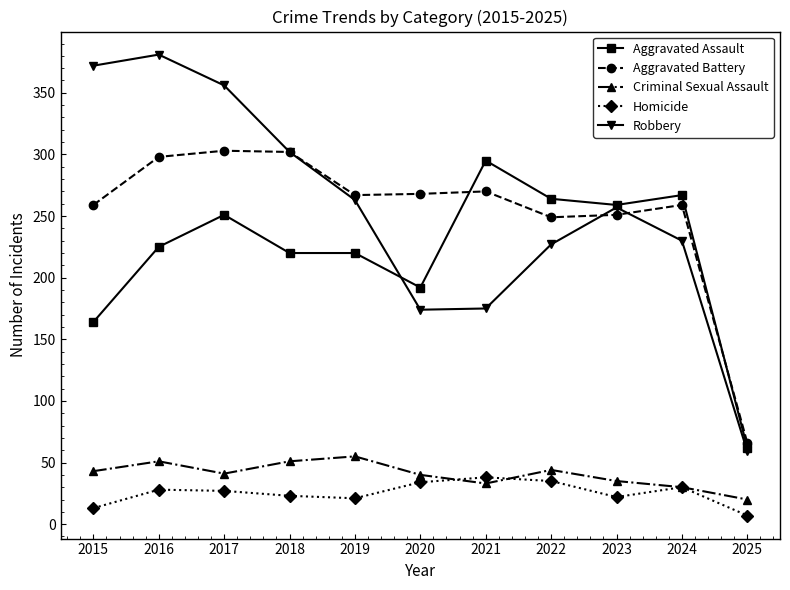

What are all the series names shown in the legend?

Aggravated Assault, Aggravated Battery, Criminal Sexual Assault, Homicide, Robbery